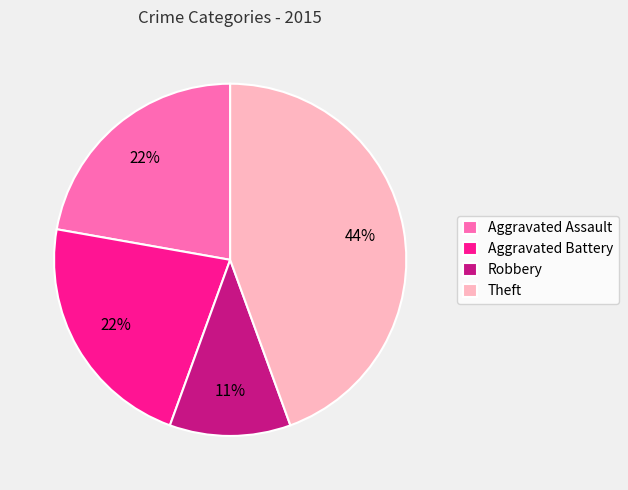

Which slice is the smallest?

Robbery